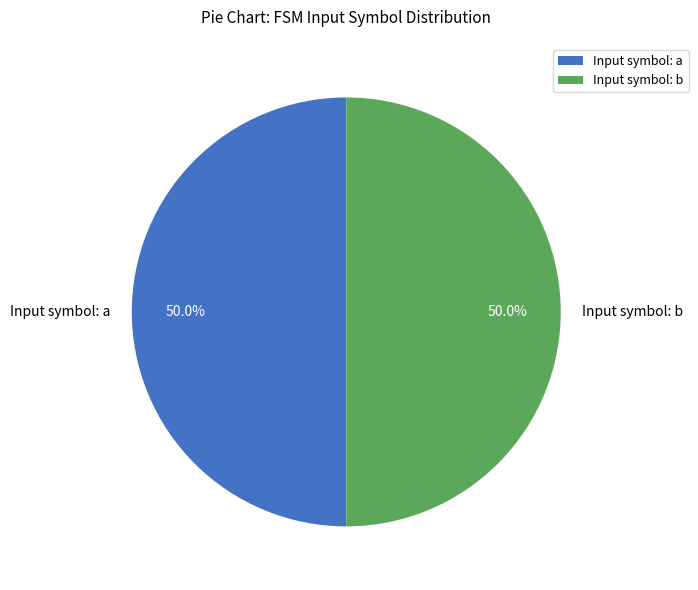

What percentage do Input symbol: a and Input symbol: b together represent?

100.0%